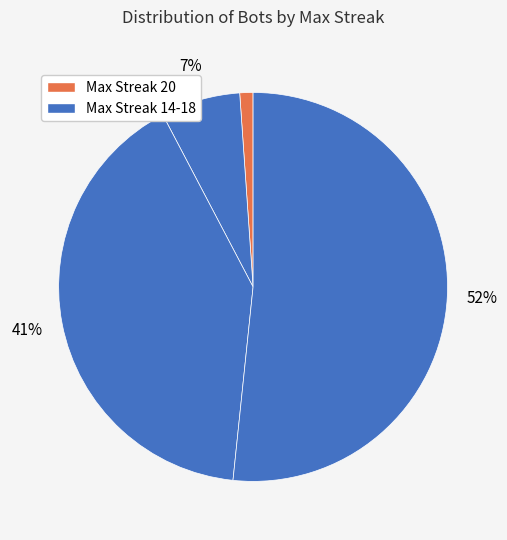

Which category has the biggest portion of the pie?

14